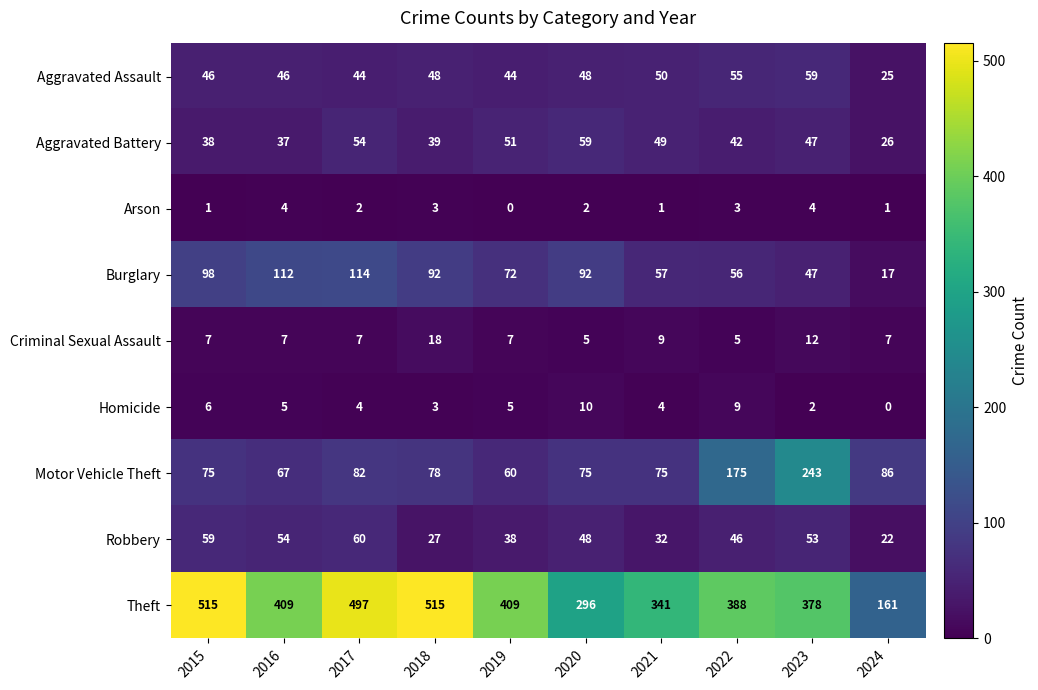

How many series are shown in this chart?

9